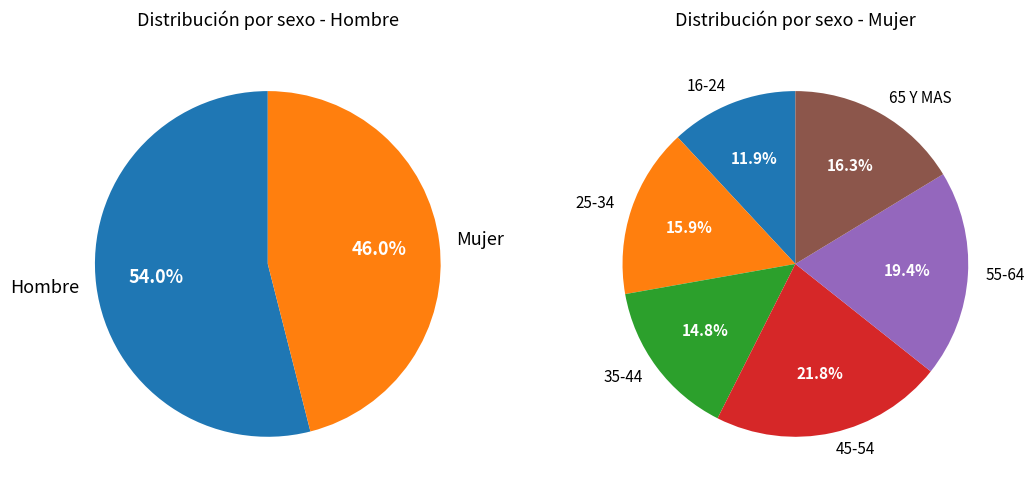

To the nearest percent, what is the average slice percentage?

17%